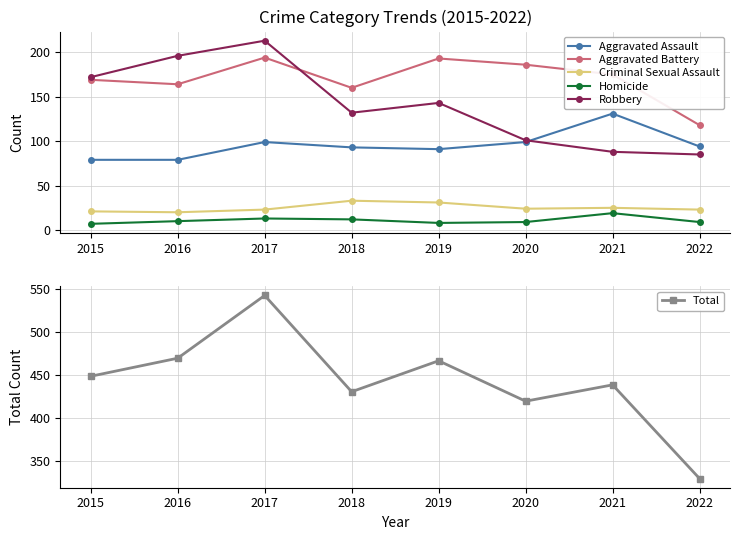

Which series has the largest total across all categories?

Total